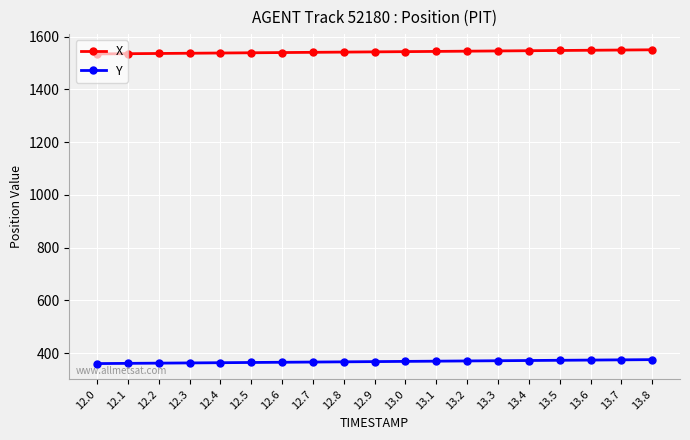

What is the smallest value displayed?

360.7